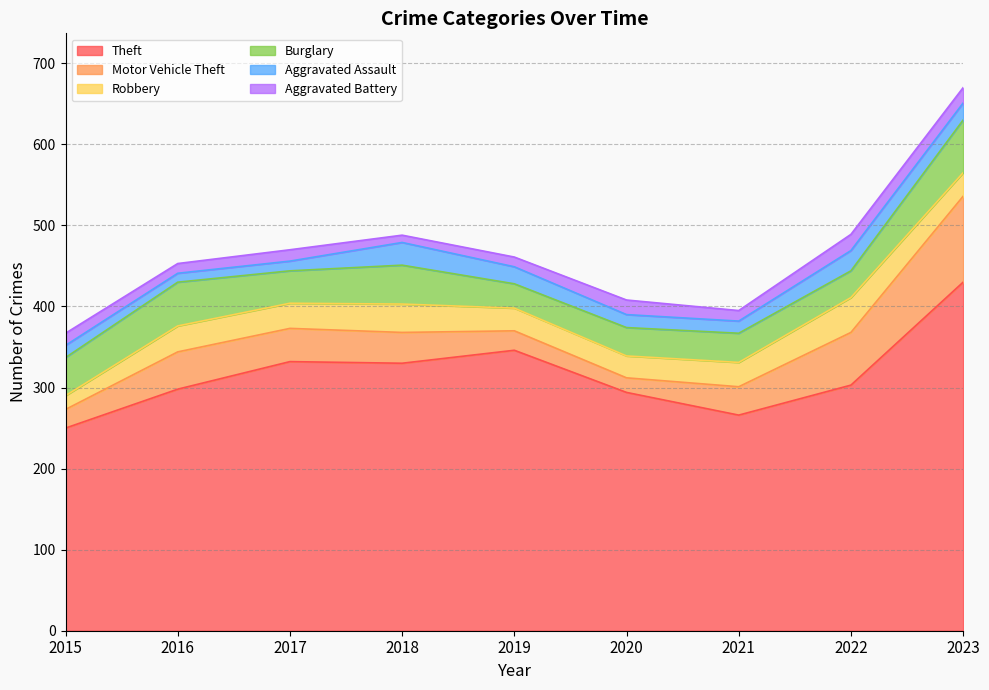

How many data points does each series have?

9